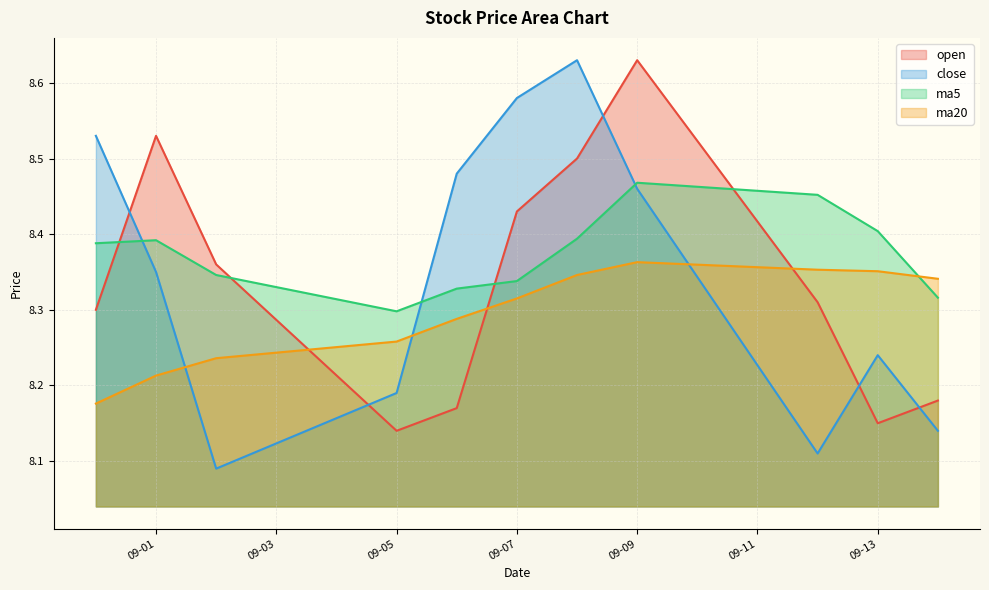

Rank the series by their maximum value, from lowest to highest.

ma20, ma5, open, close